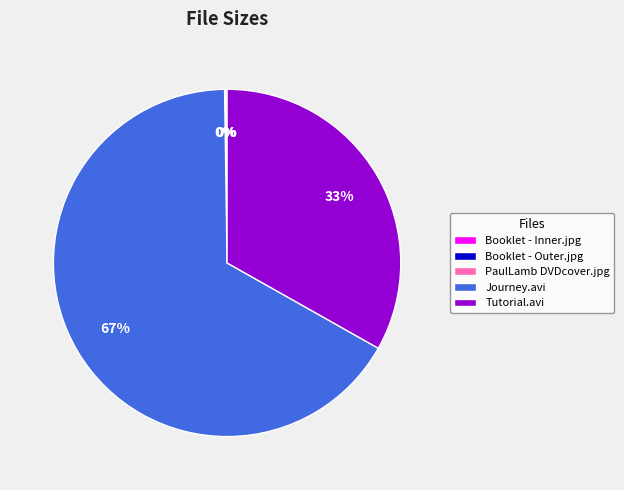

Which category has the biggest portion of the pie?

Journey.avi